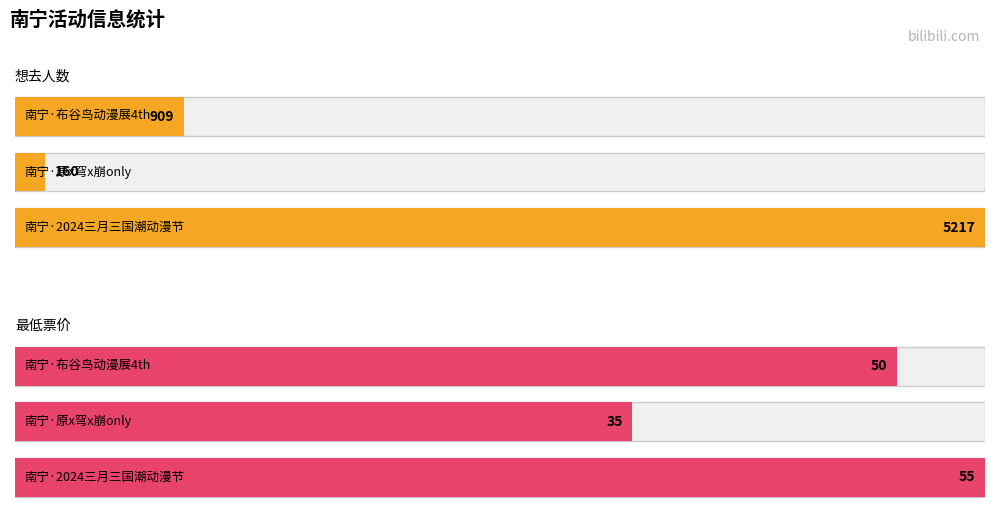

At how many categories does at least one series exceed 1056?

1